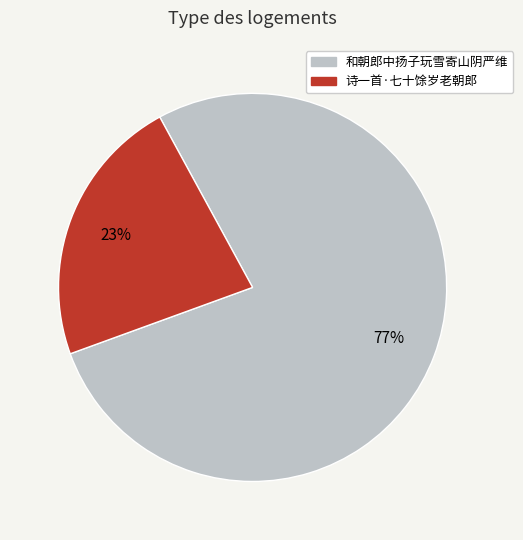

To the nearest percent, what is the average slice percentage?

50%